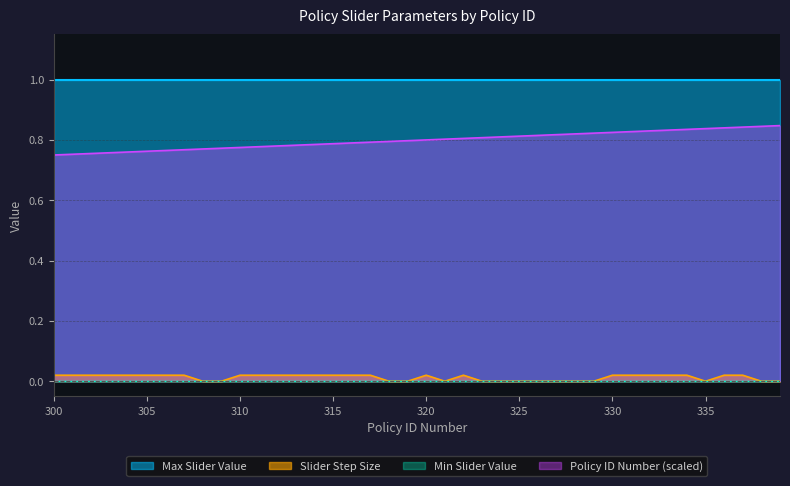

Is the value of Slider Step Size at 329 greater than the value of Policy ID Number (scaled) at 337?

No